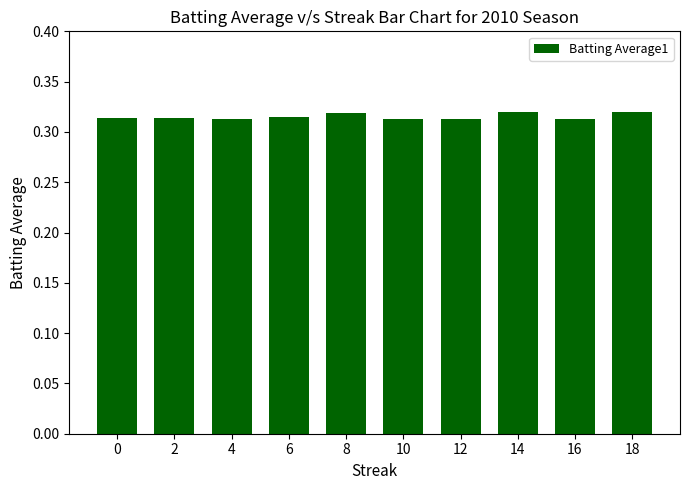

The chart shows a value of 0.1 at 10. True or false?

False